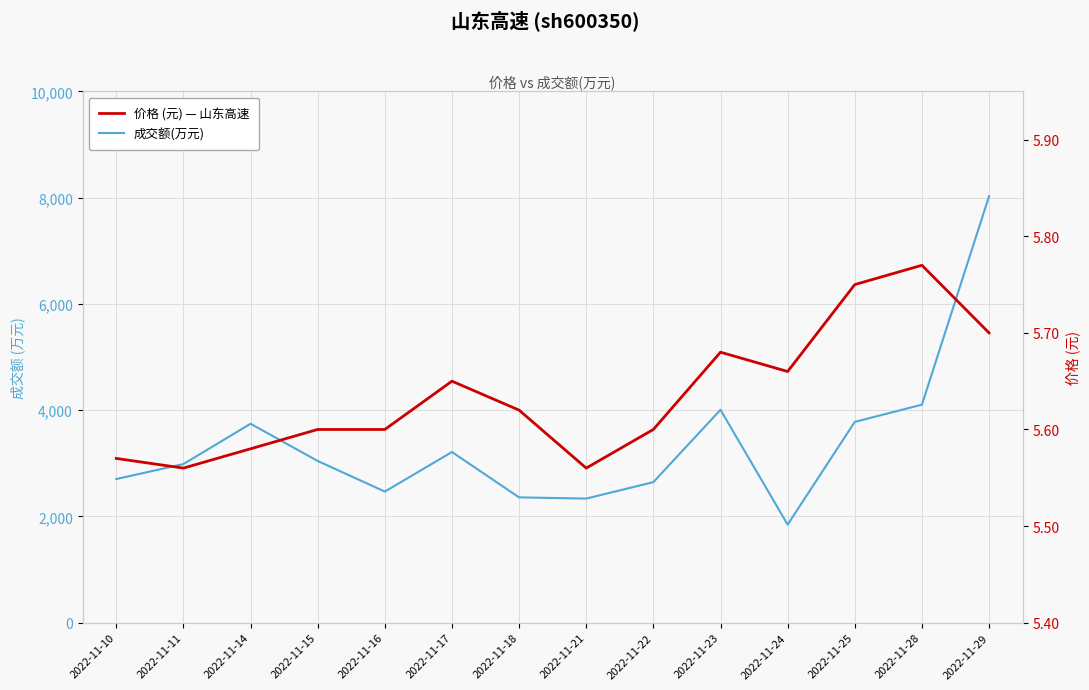

List the labels in order of 价格 value, smallest first.

2022-11-11, 2022-11-21, 2022-11-10, 2022-11-14, 2022-11-15, 2022-11-16, 2022-11-22, 2022-11-18, 2022-11-17, 2022-11-24, 2022-11-23, 2022-11-29, 2022-11-25, 2022-11-28